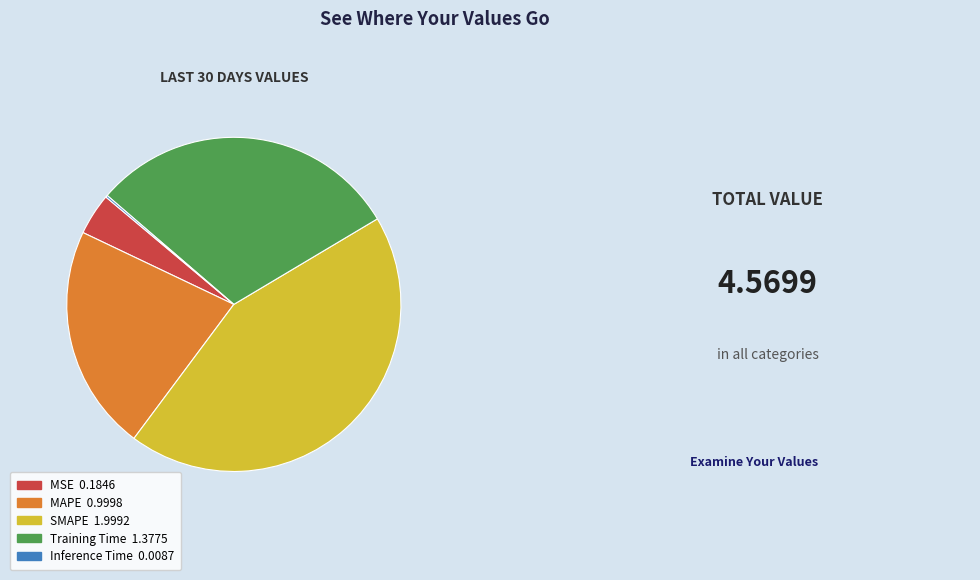

Is MAPE the majority of the pie?

No